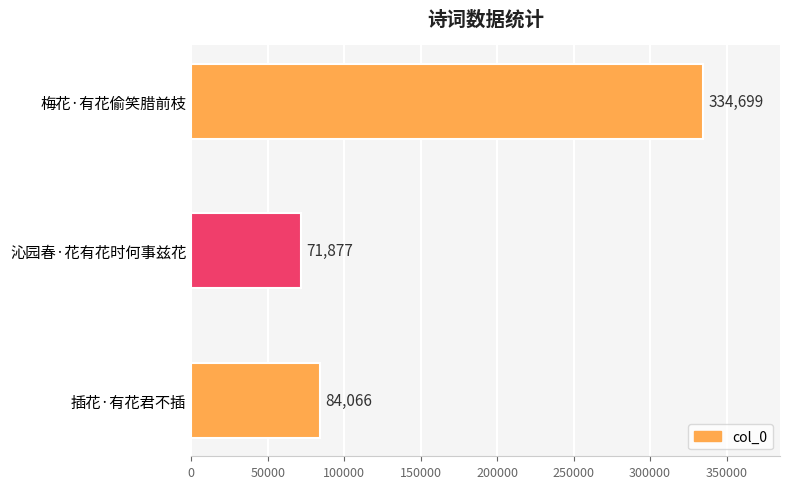

List the labels in order of value, smallest first.

沁园春·花有花时何事兹花, 插花·有花君不插, 梅花·有花偷笑腊前枝